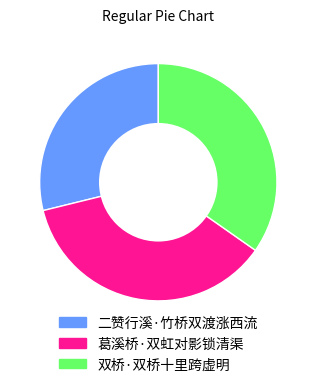

The 葛溪桥·双虹对影锁清渠 slice represents 28% of the pie. True or false?

False